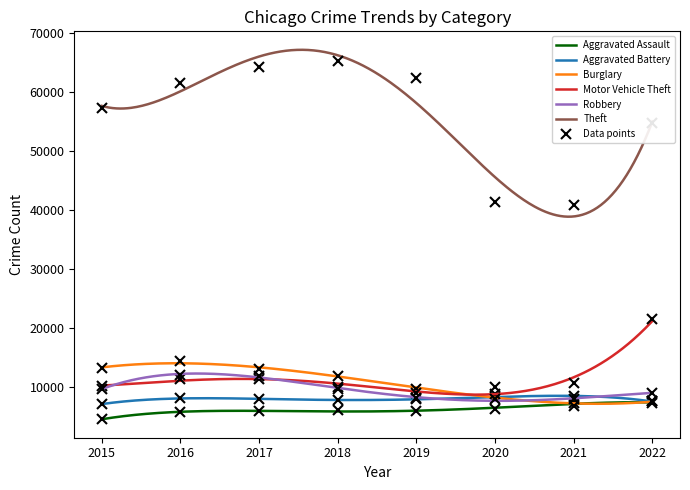

Which series has the largest range (max minus min)?

Theft